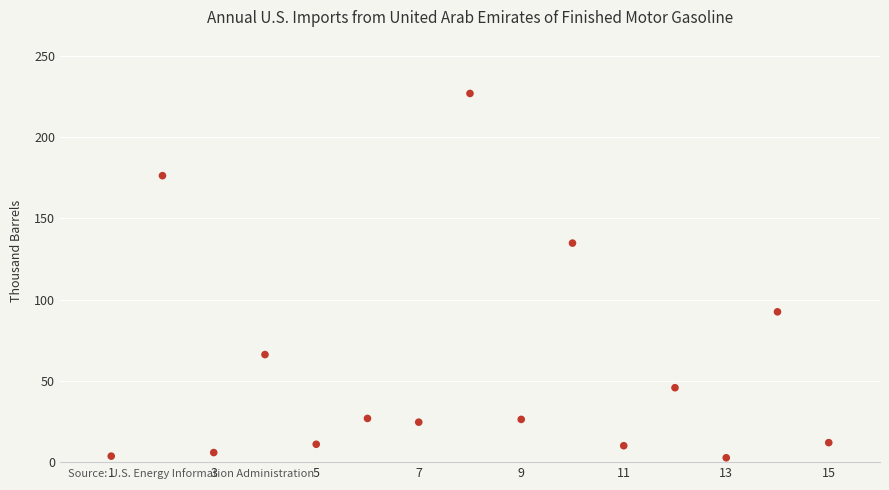

What is the range of X values (max minus min)?

14.0